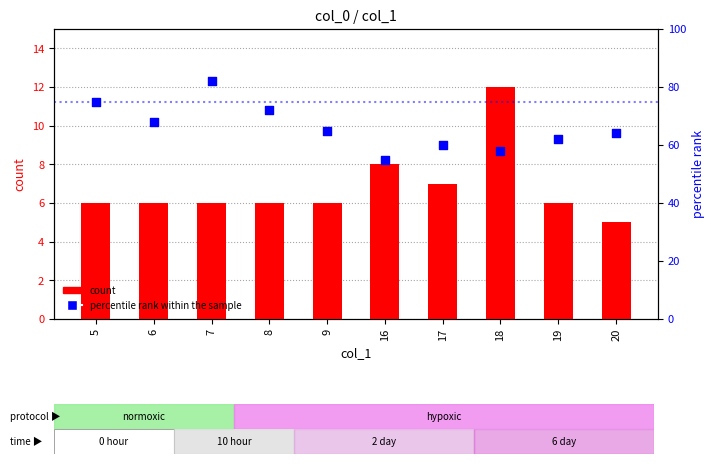

At how many categories does at least one series exceed 66?

4